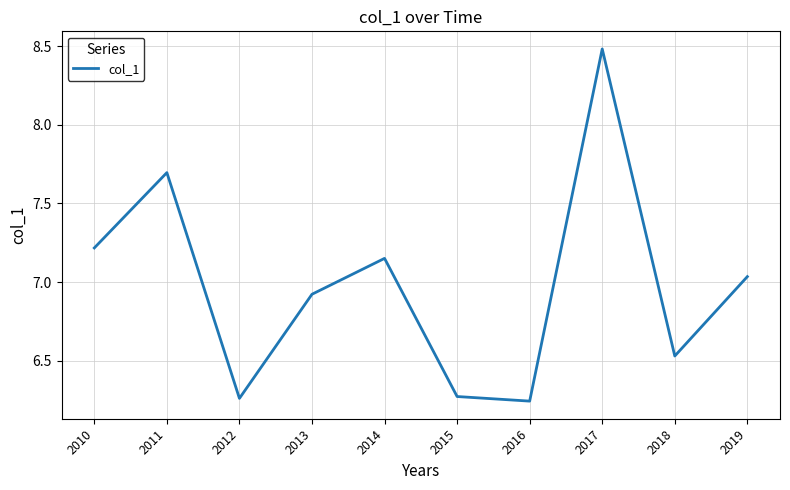

Which label corresponds to the largest value in the chart?

2017